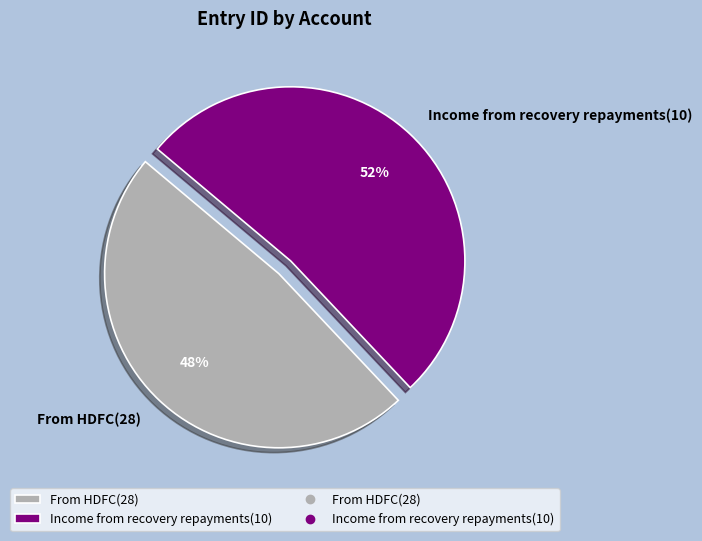

To the nearest percent, what is the combined percentage of From HDFC(28) and Income from recovery repayments(10)?

100%